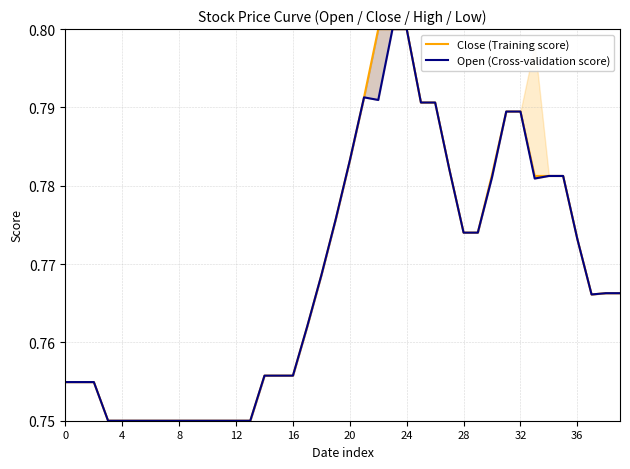

Which series has the widest spread of values?

Close (Training score)